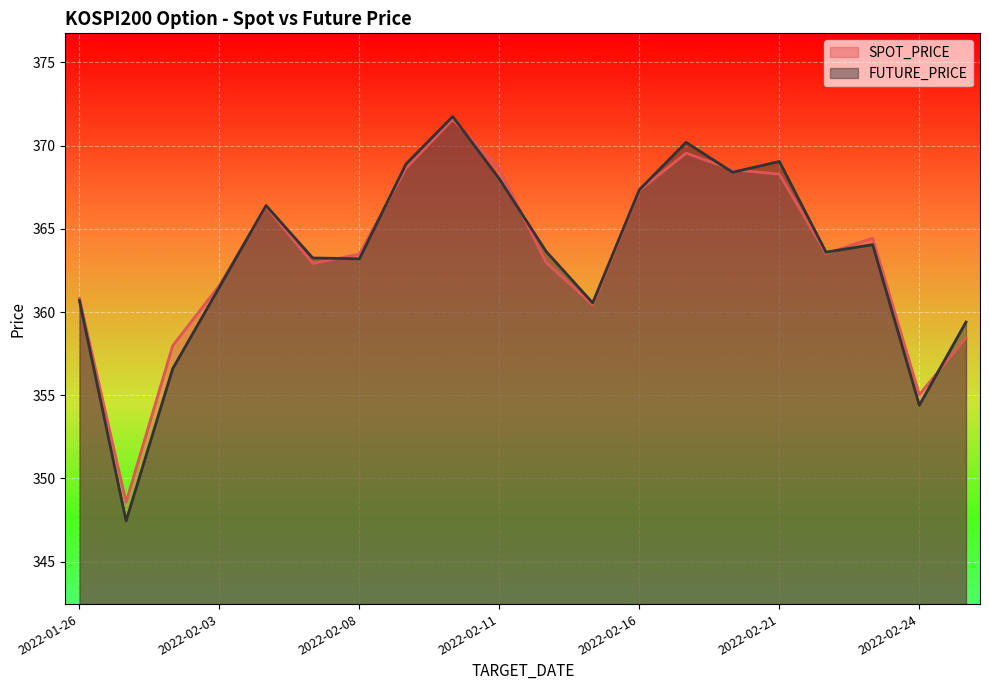

What are all the series names shown in the legend?

SPOT_PRICE, FUTURE_PRICE